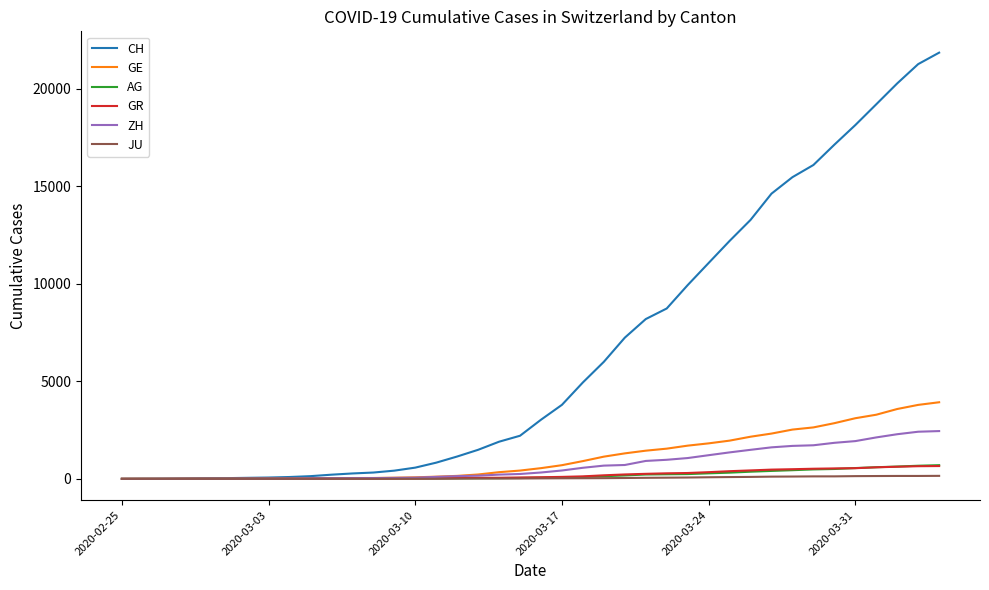

What is the greatest value displayed?

21855